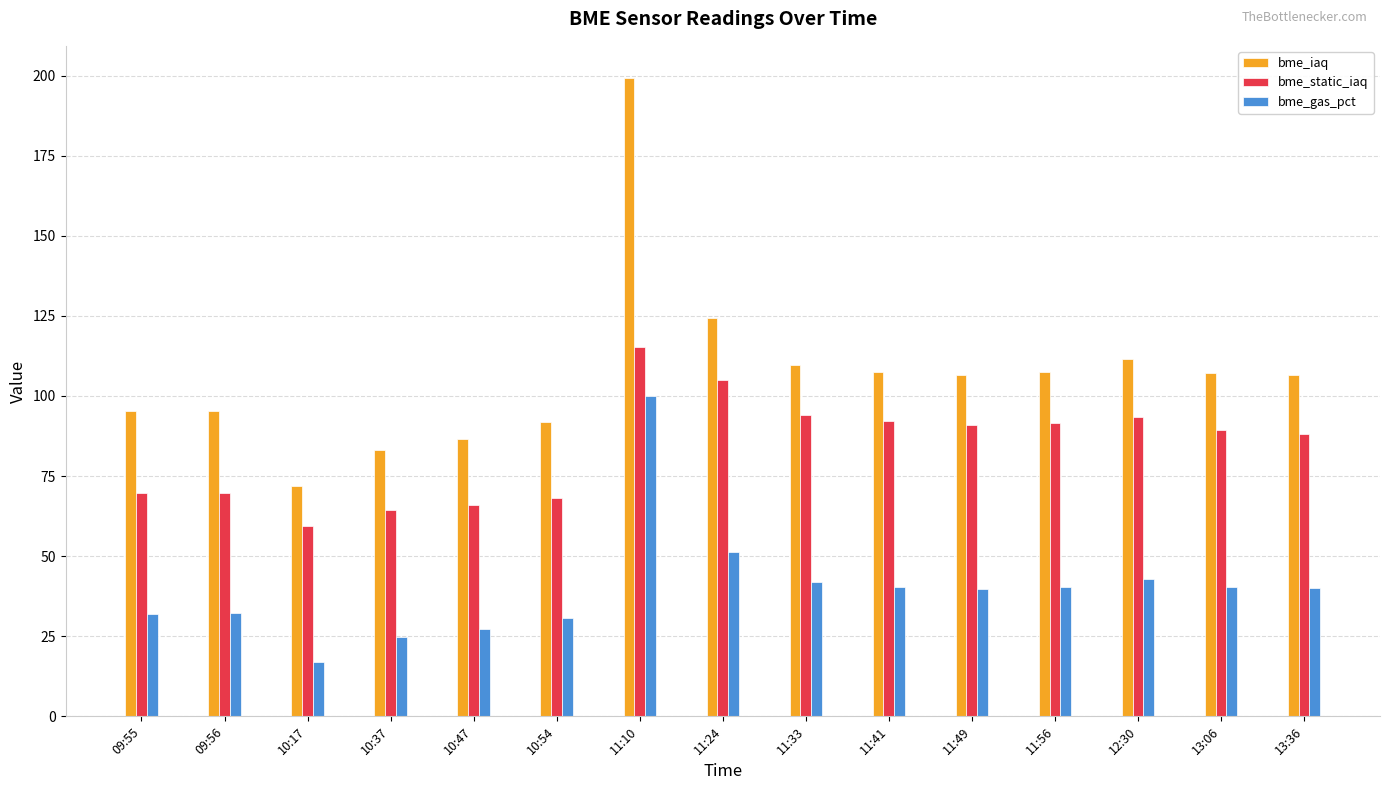

True or false: bme_iaq has a value of 107.0 at 13:06.

True